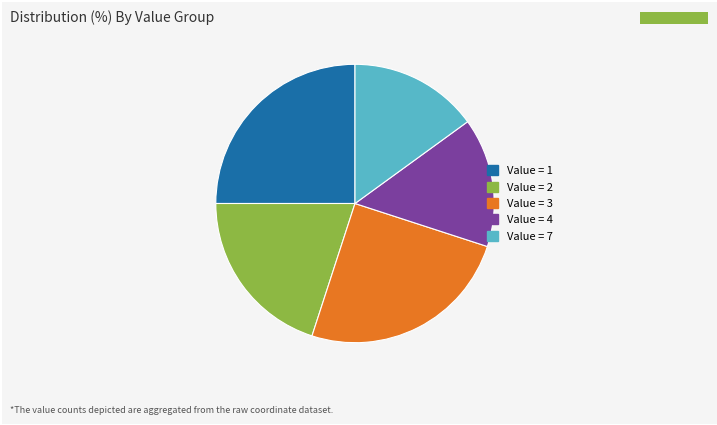

Is there any slice that represents more than half of the pie?

No